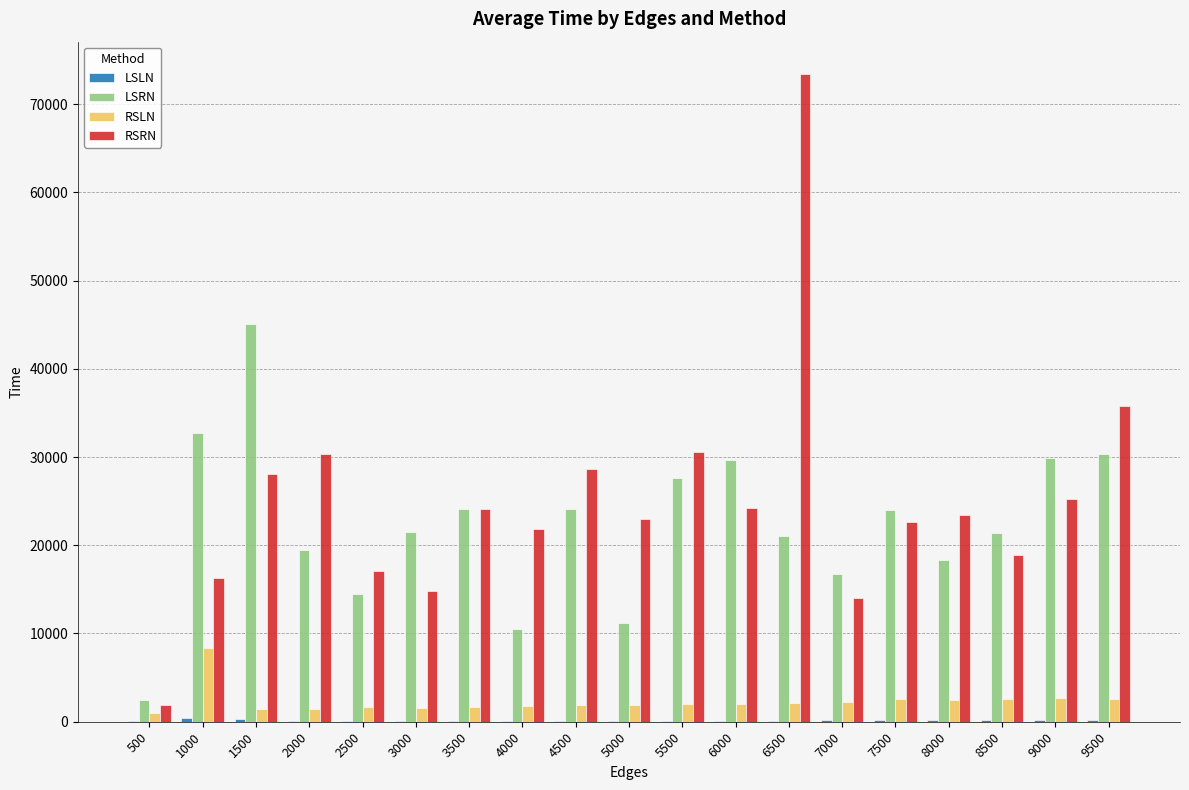

Does the chart contain stacked bars?

No